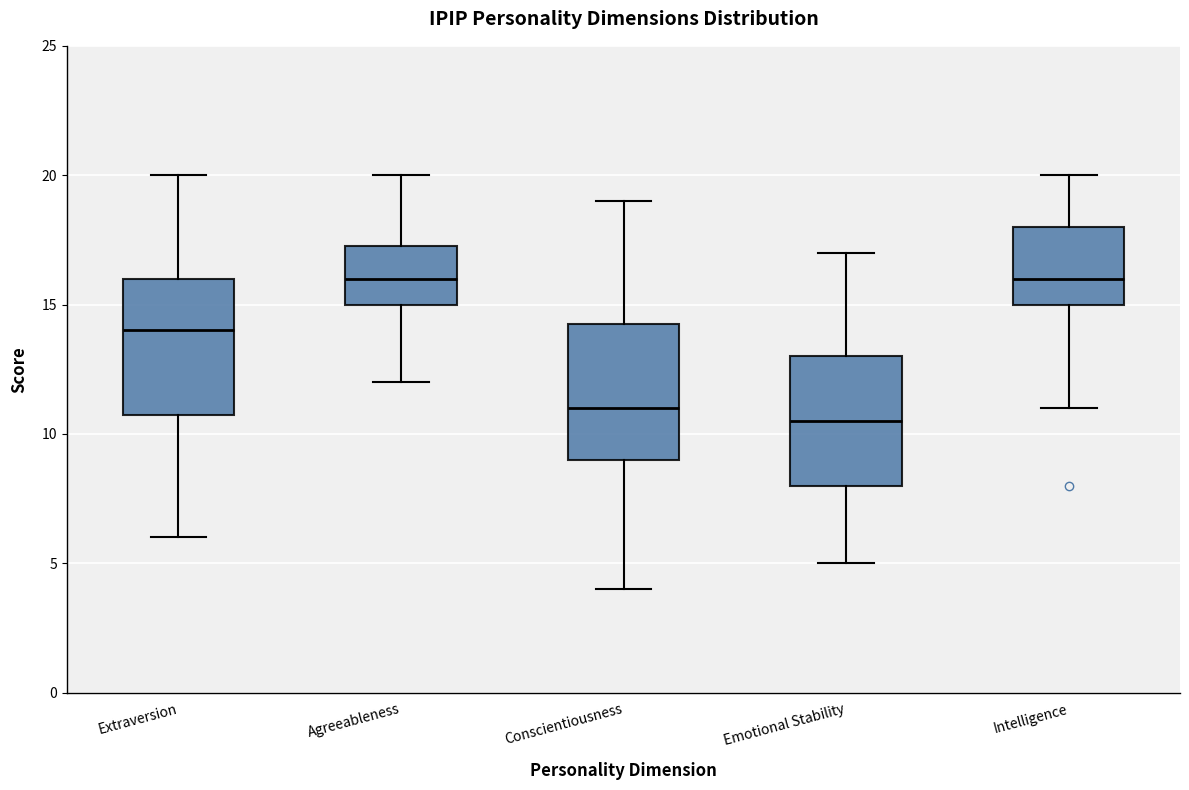

Where does the upper whisker of the box for Intelligence end on the y-axis? The values are not printed on the chart, so give them approximately, as read against the axis.

20.0